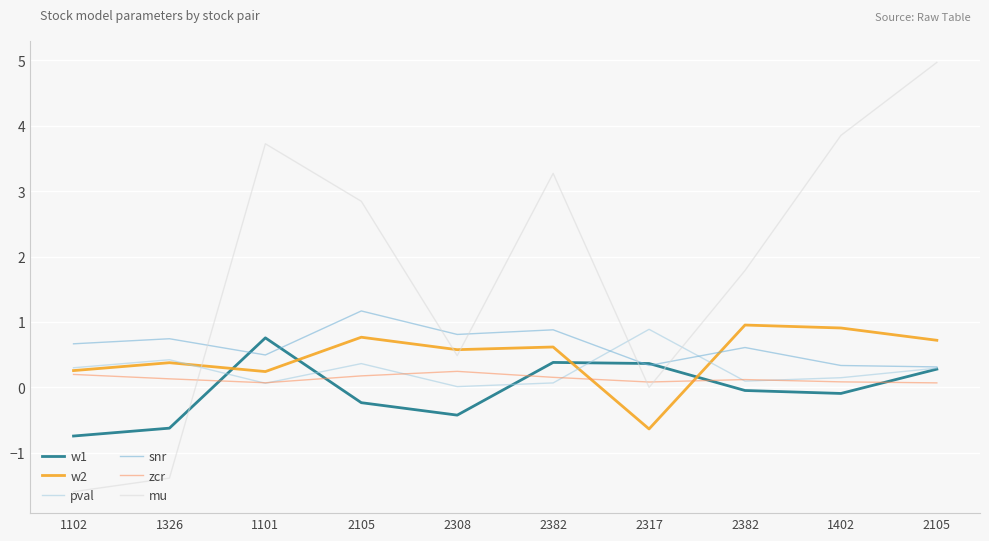

Which series has the largest total across all categories?

mu